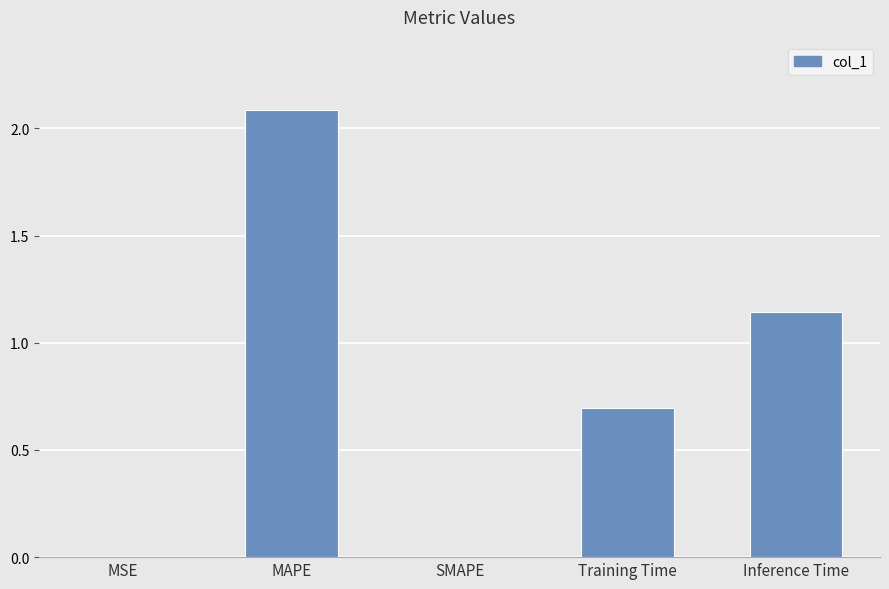

Which has a higher value, SMAPE or Inference Time?

Inference Time